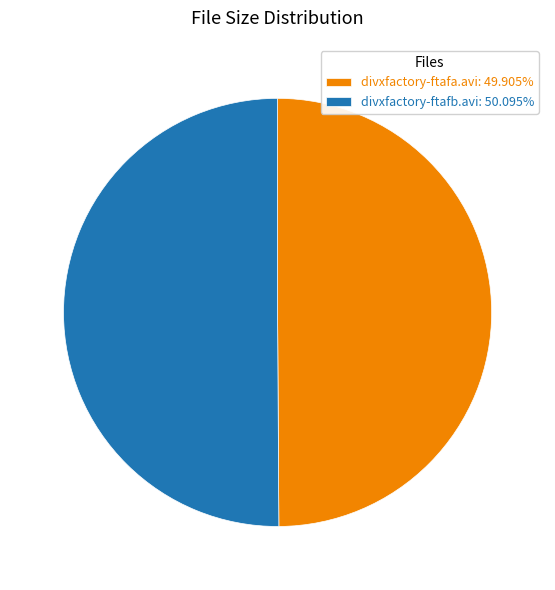

Approximately how many times larger is the value at divxfactory-ftafb.avi: 50.095% compared to divxfactory-ftafa.avi: 49.905%?

1.0